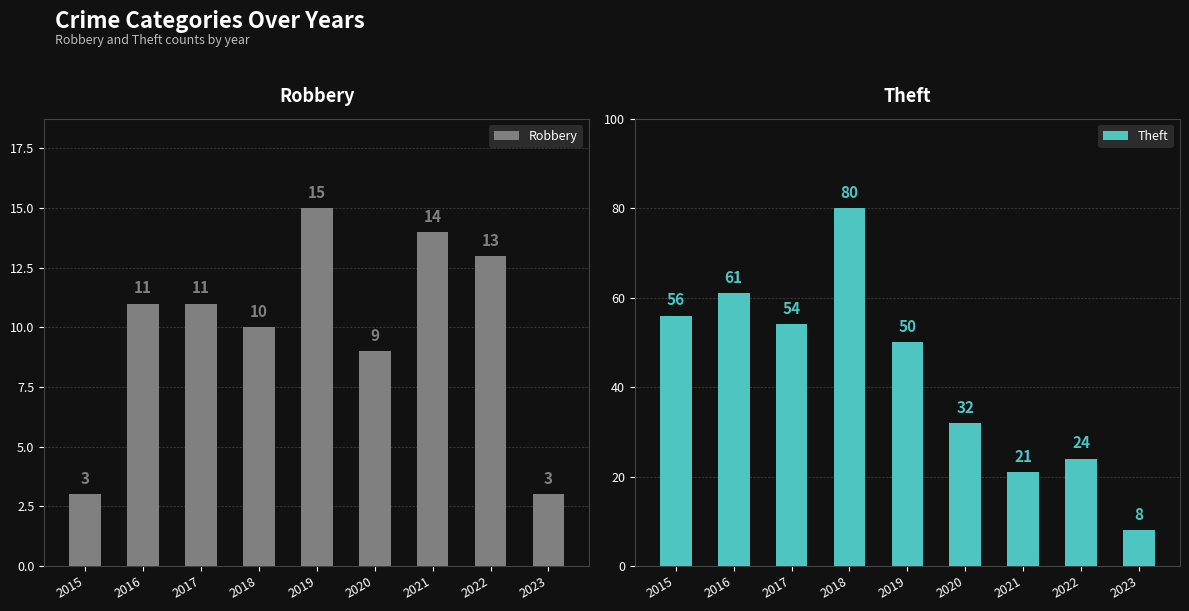

Which series has the widest spread of values?

Theft